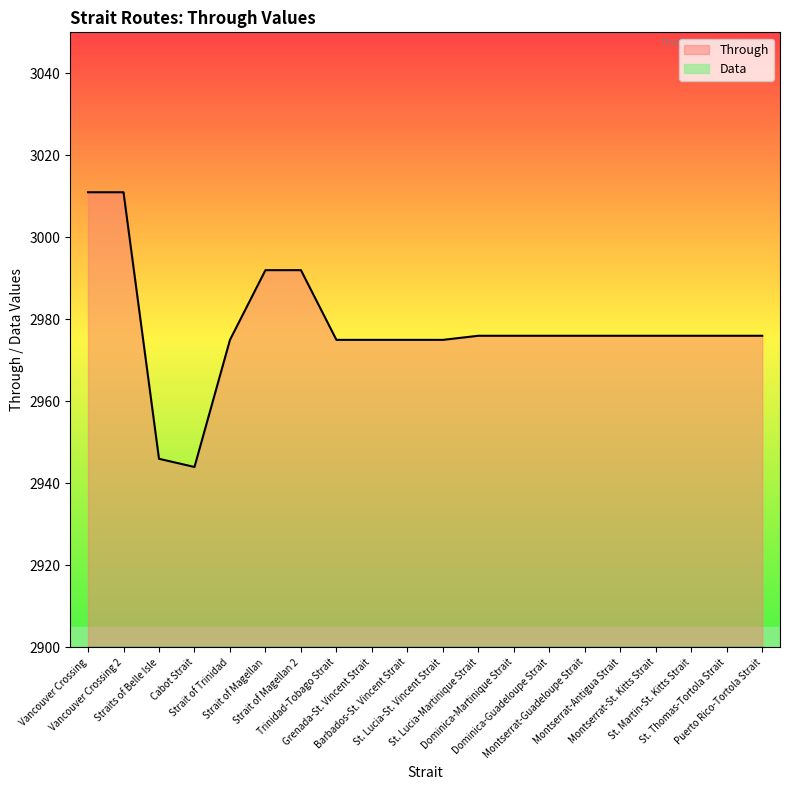

Rank the categories by value from lowest to highest.

Cabot Strait, Straits of Belle Isle, Strait of Trinidad, Trinidad-Tobago Strait, Grenada-St. Vincent Strait, Barbados-St. Vincent Strait, St. Lucia-St. Vincent Strait, St. Lucia-Martinique Strait, Dominica-Martinique Strait, Dominica-Guadeloupe Strait, Montserrat-Guadeloupe Strait, Montserrat-Antigua Strait, Montserrat-St. Kitts Strait, St. Martin-St. Kitts Strait, St. Thomas-Tortola Strait, Puerto Rico-Tortola Strait, Strait of Magellan, Strait of Magellan 2, Vancouver Crossing, Vancouver Crossing 2